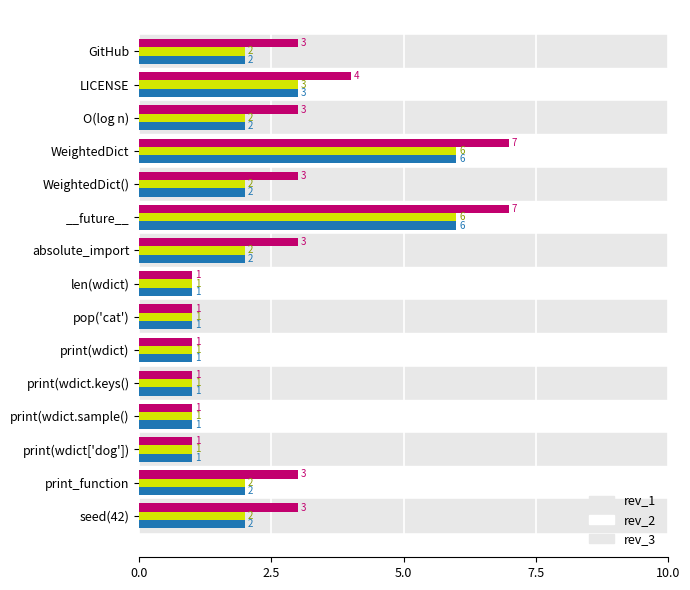

What is the average value of the rev_2 series?

2